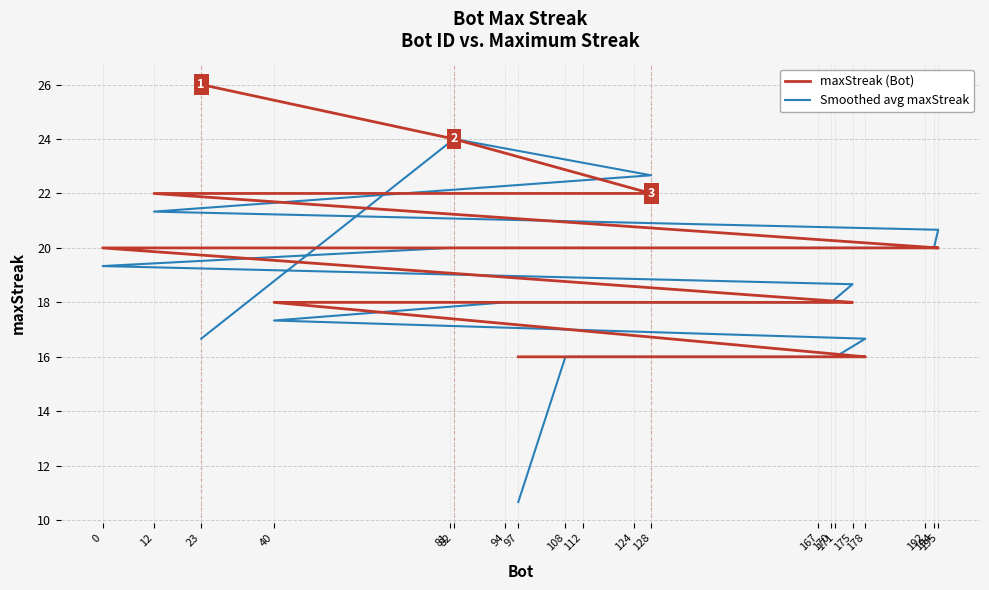

Which series has the largest total across all categories?

maxStreak (Bot)